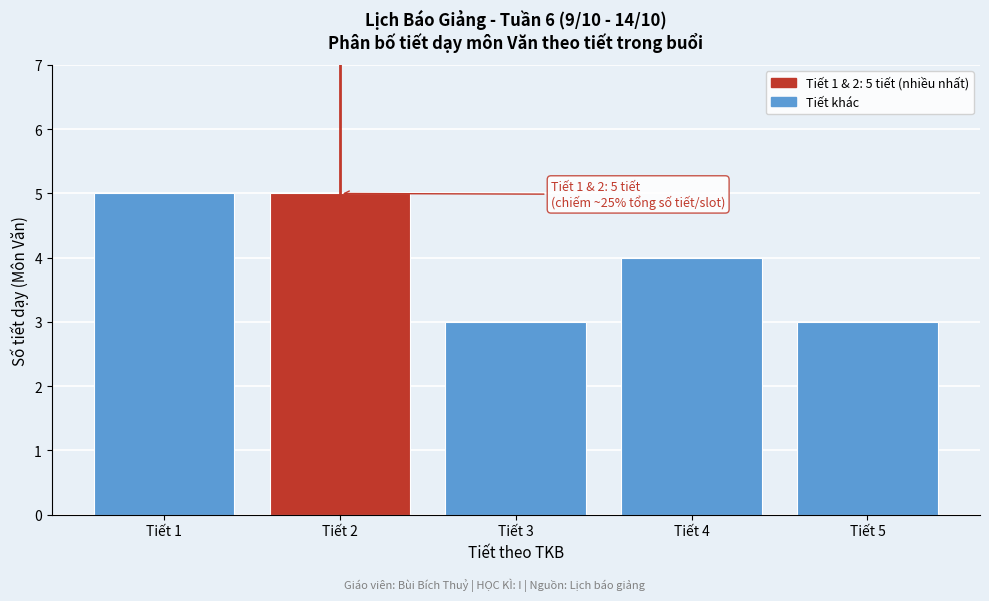

Reading right to left, transcribe all the data shown in this chart.

3	4	3	5	5